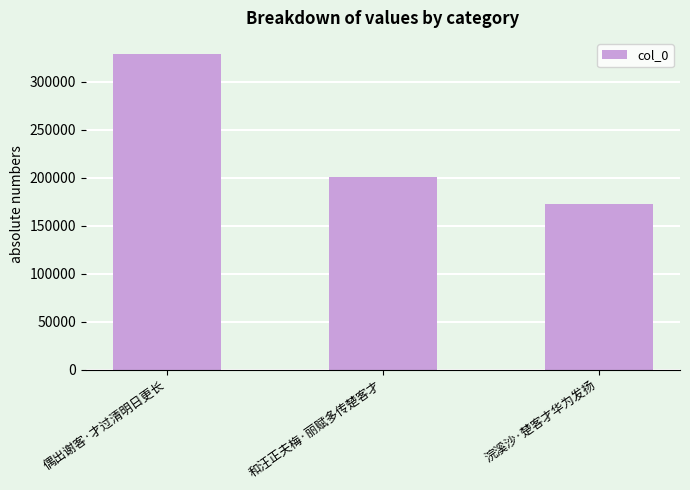

What position from the right is 偶出谢客·才过清明日更长?

3